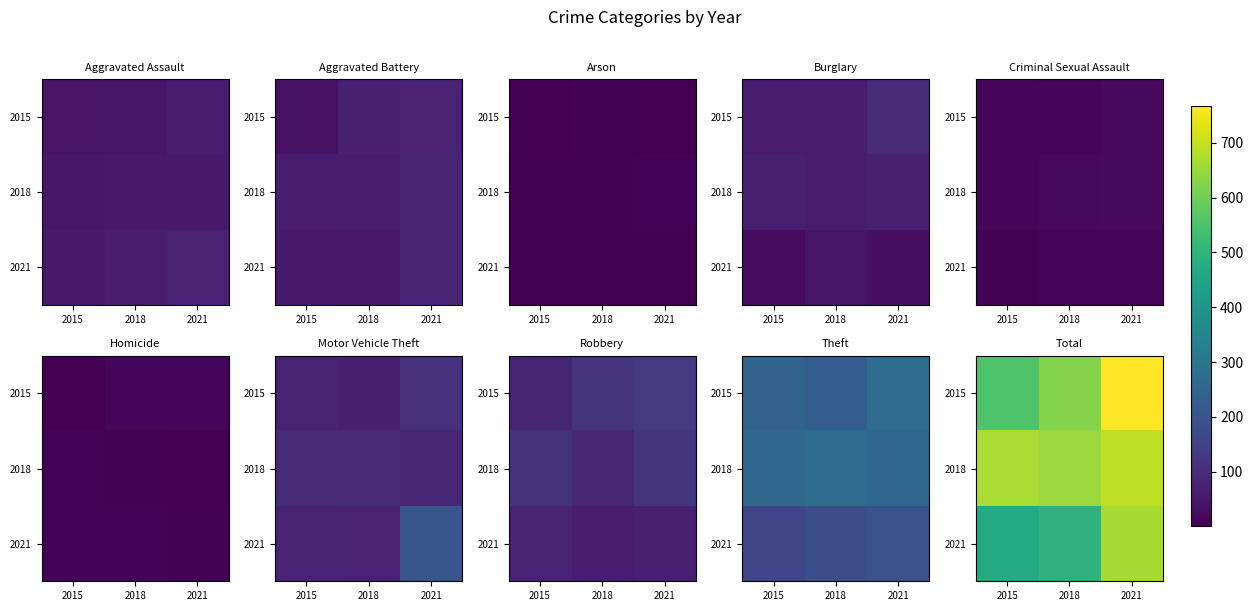

Count the number of data series in this chart.

3